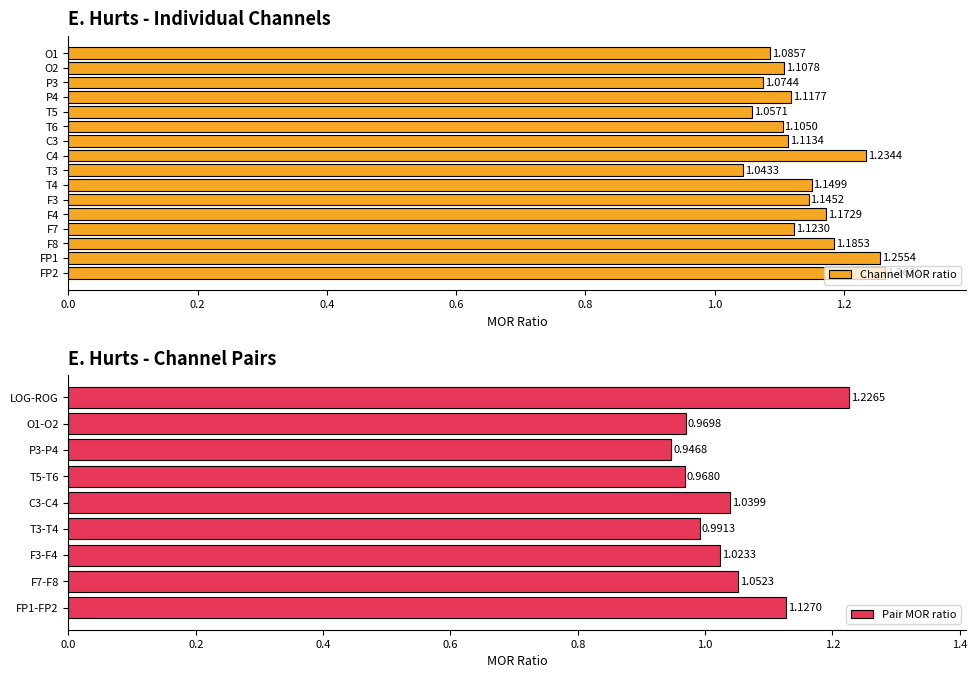

What is the value of the 11th bar from the left?

1.1